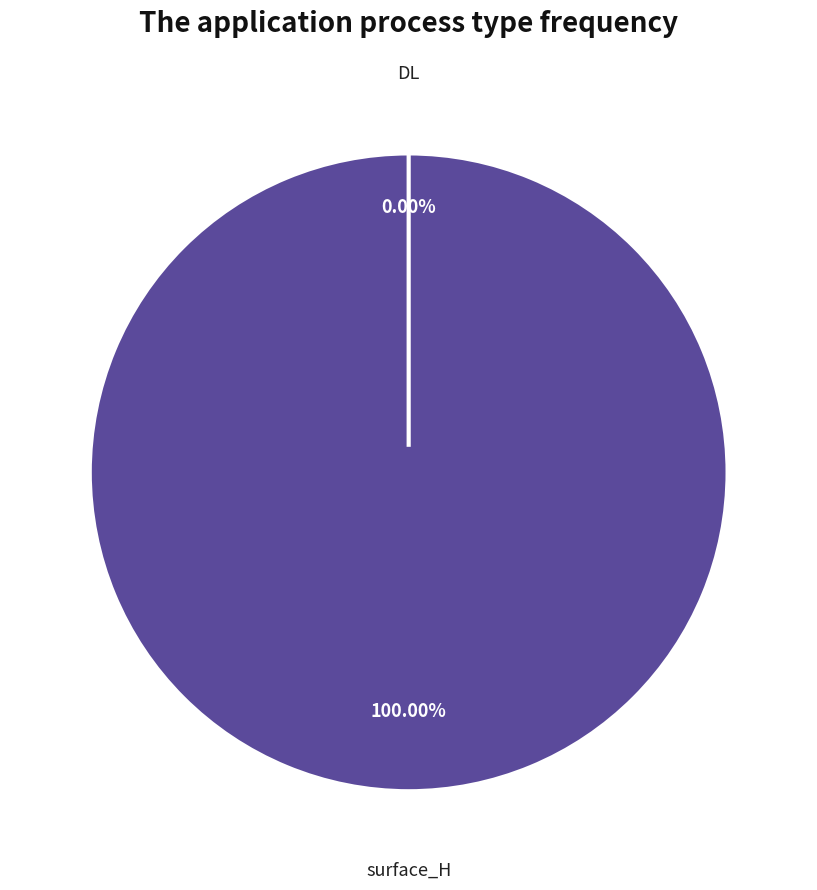

How many segments does this pie chart have?

2